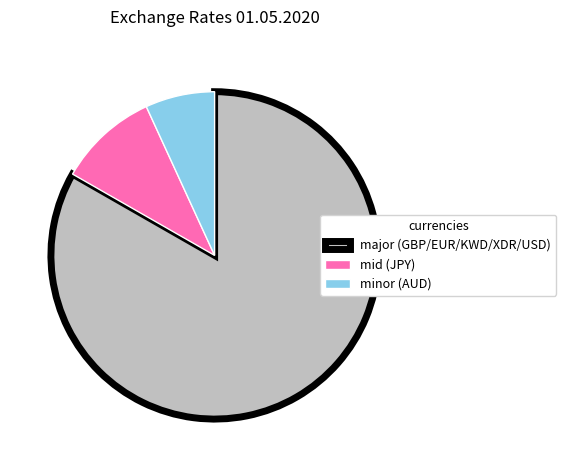

The major (GBP/EUR/KWD/XDR/USD) slice represents 83% of the pie. True or false?

True